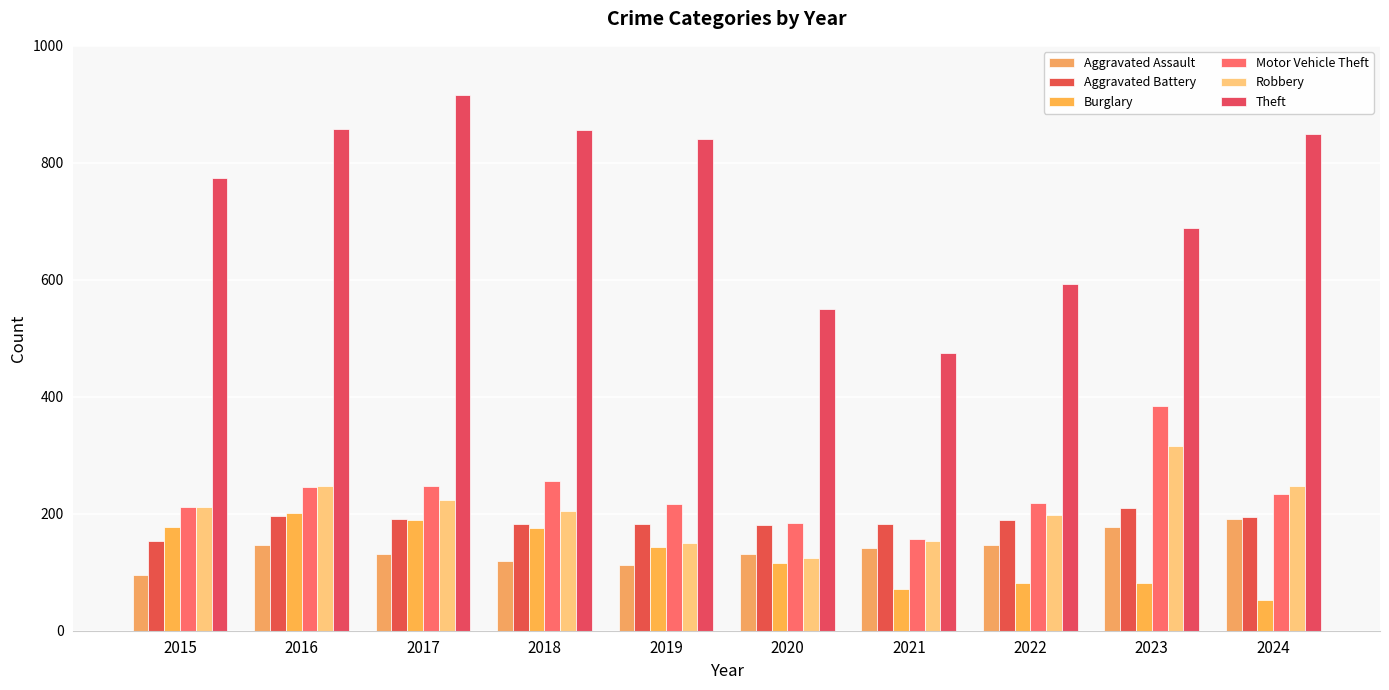

Rank the categories by Robbery value from lowest to highest.

2020, 2019, 2021, 2022, 2018, 2015, 2017, 2016, 2024, 2023